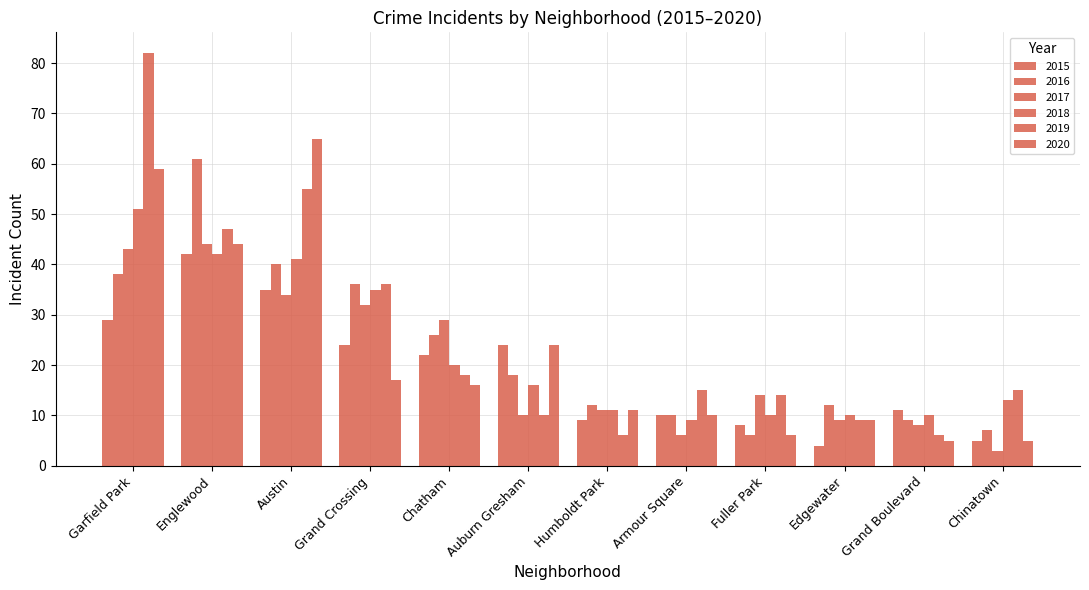

How many bars are there in each group?

6